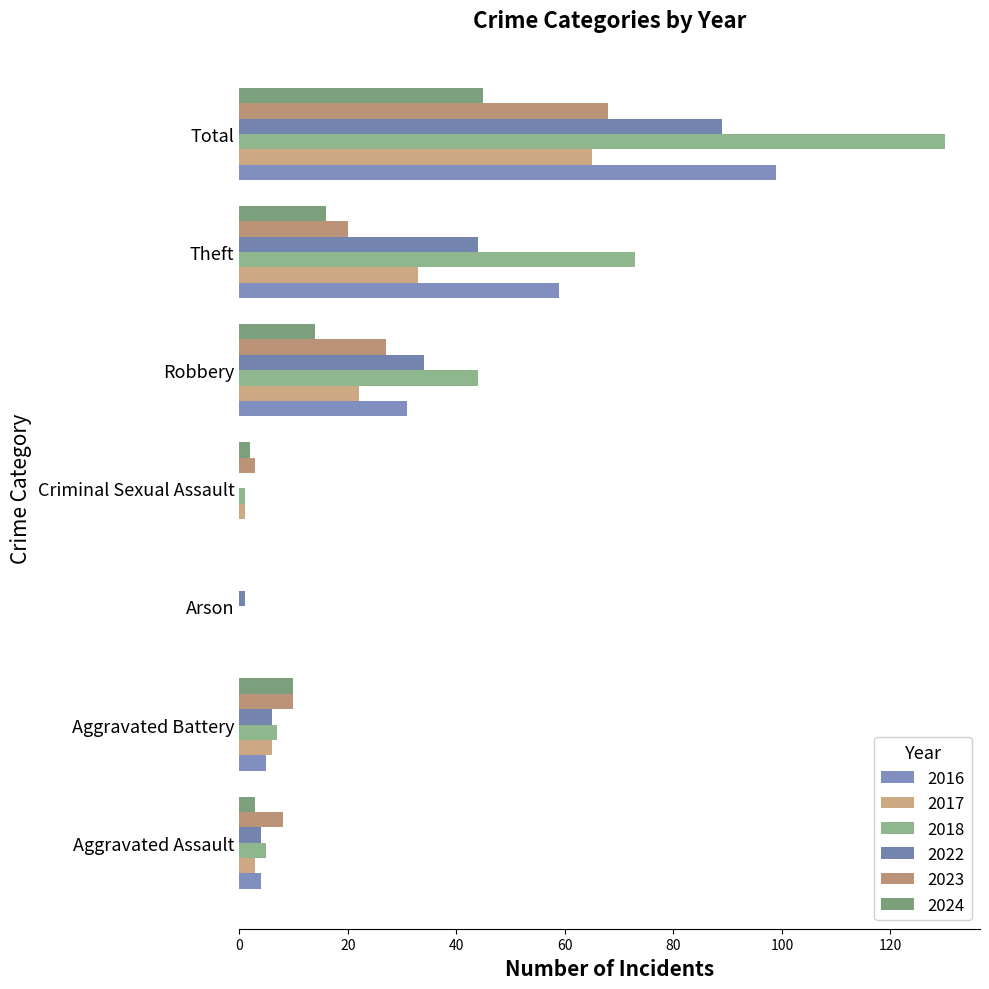

What is the value of the 2022 bar at the 6th from the left?

44